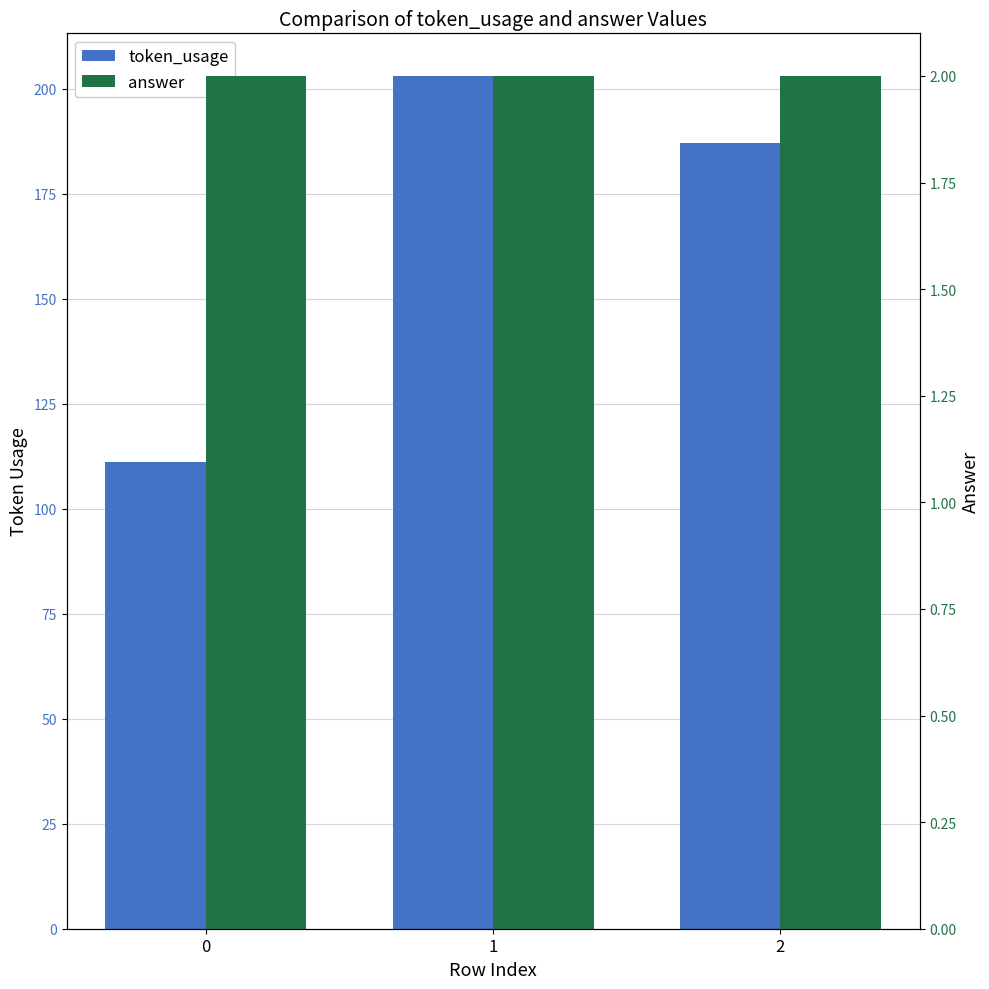

Which series has the largest range (max minus min)?

token_usage